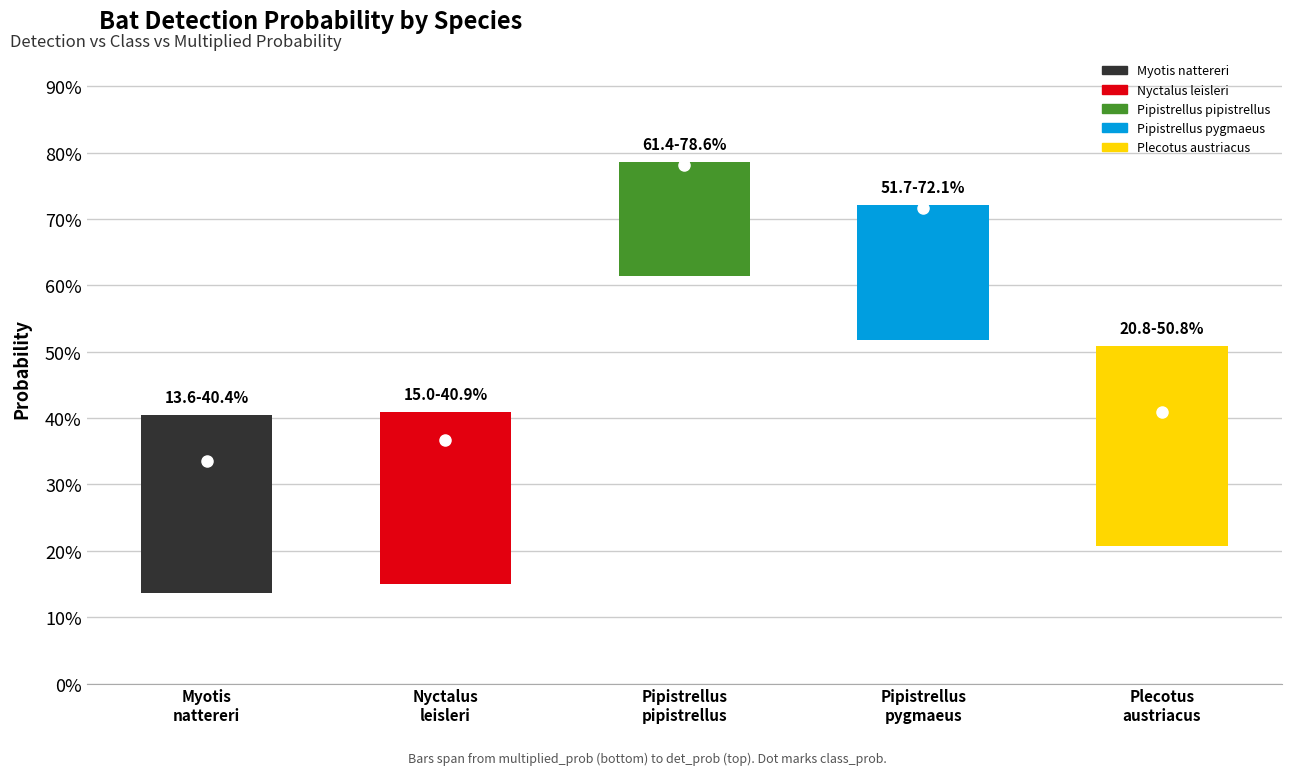

Count the multiplied_prob values in the range 0 to 1.

5